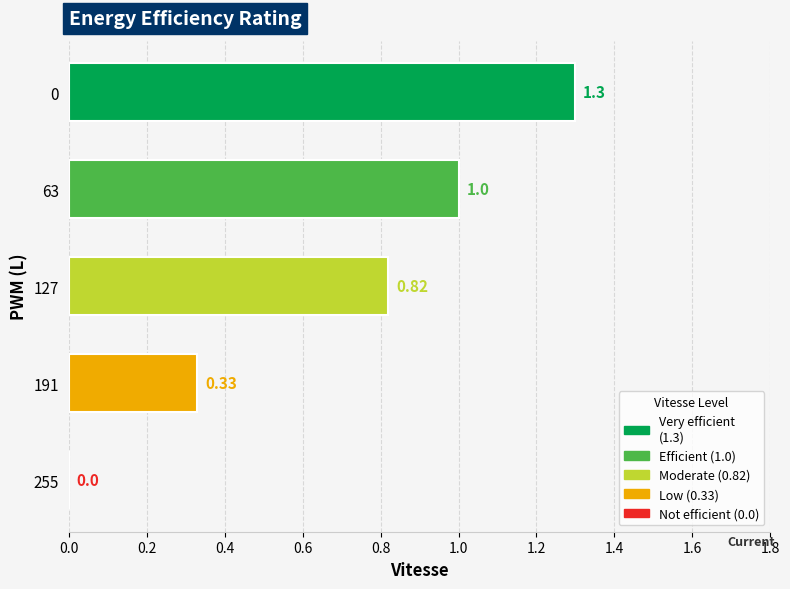

How many distinct data groups are displayed?

1